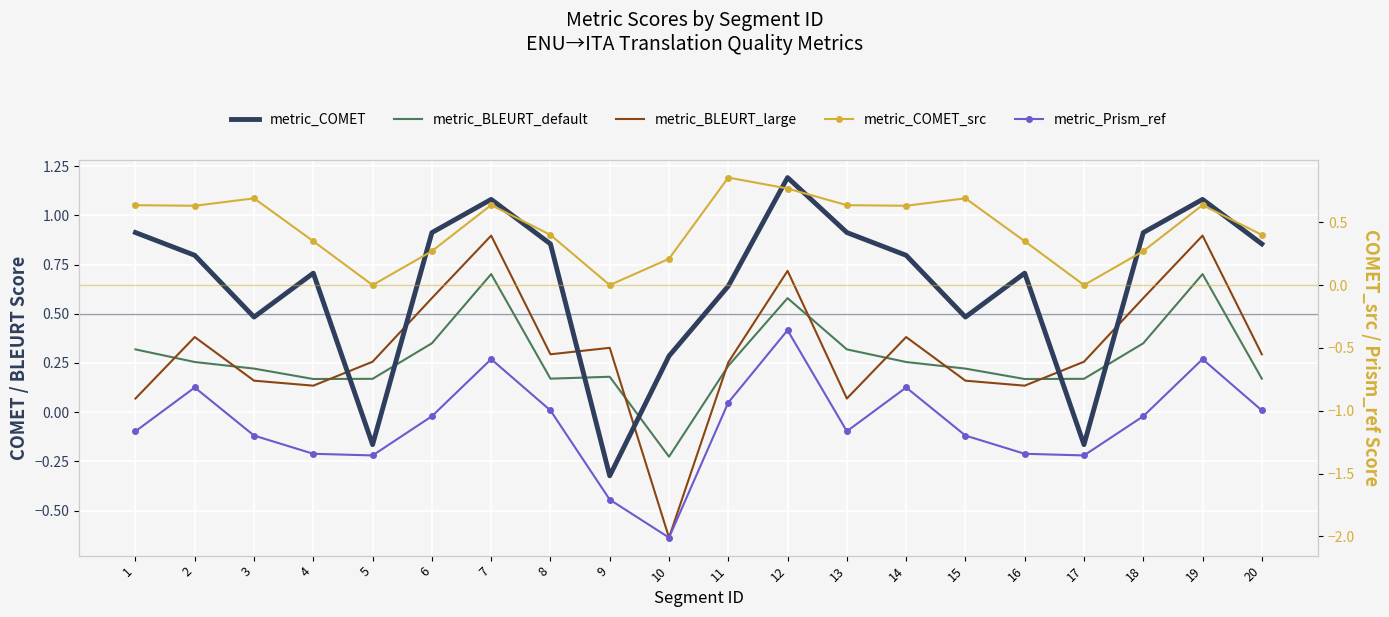

Between 3 and 17, which is larger?

3